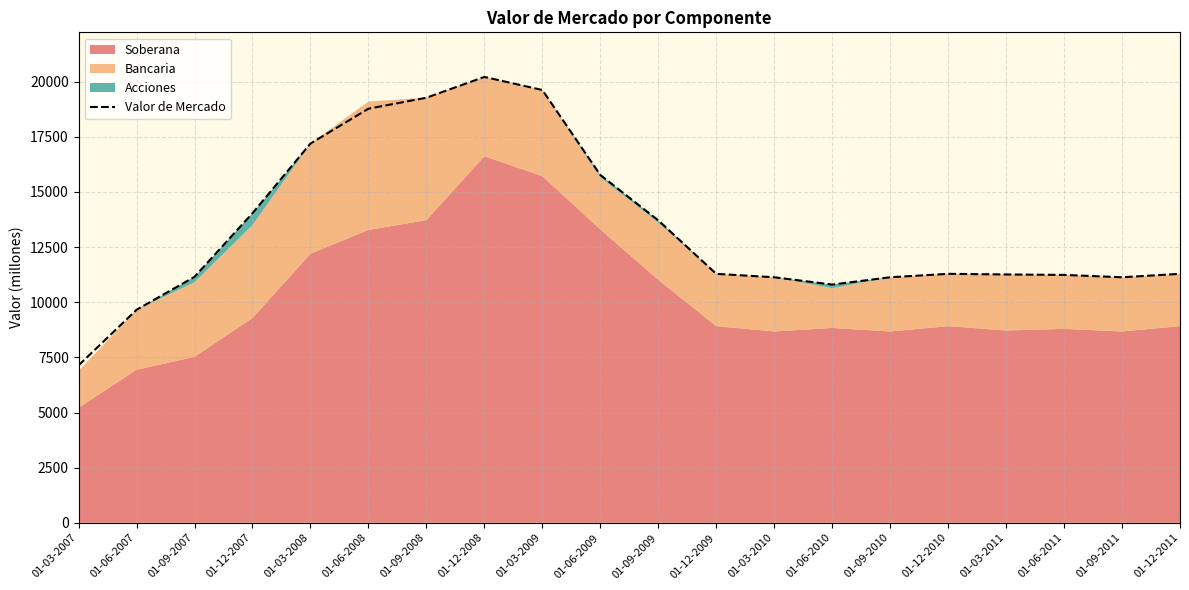

True or false: the data shows 13911 at 01-06-2007.

False